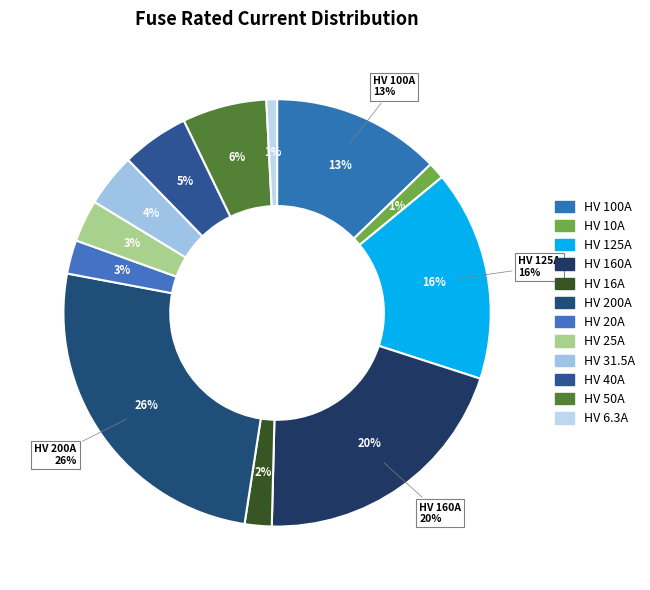

How much of the chart is everything except HV 16A?

98.0%